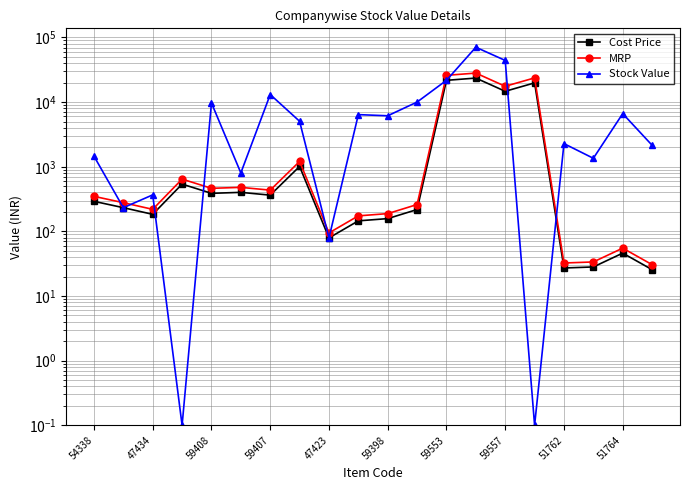

What is the difference between the maximum and minimum values in the Cost Price series?

23533.7